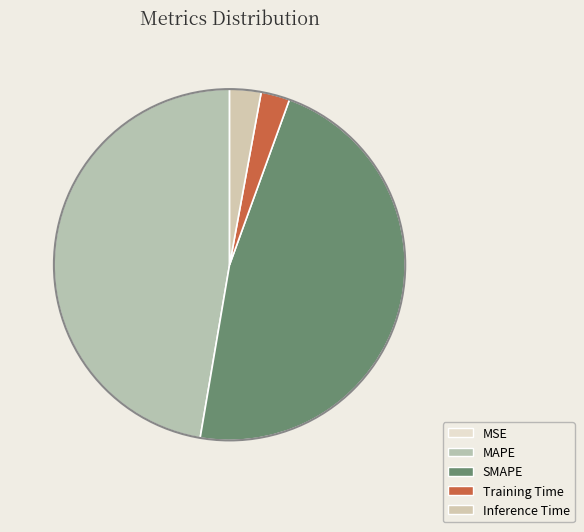

To the nearest percent, what is the difference between the largest and smallest slice percentages?

47%